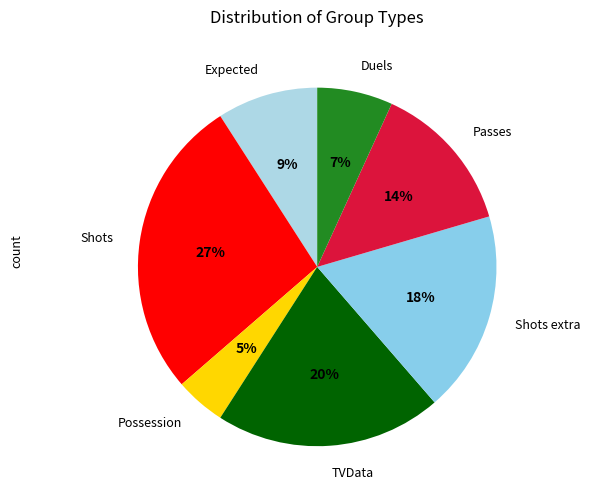

True or false: Shots extra accounts for 9% of the total.

False